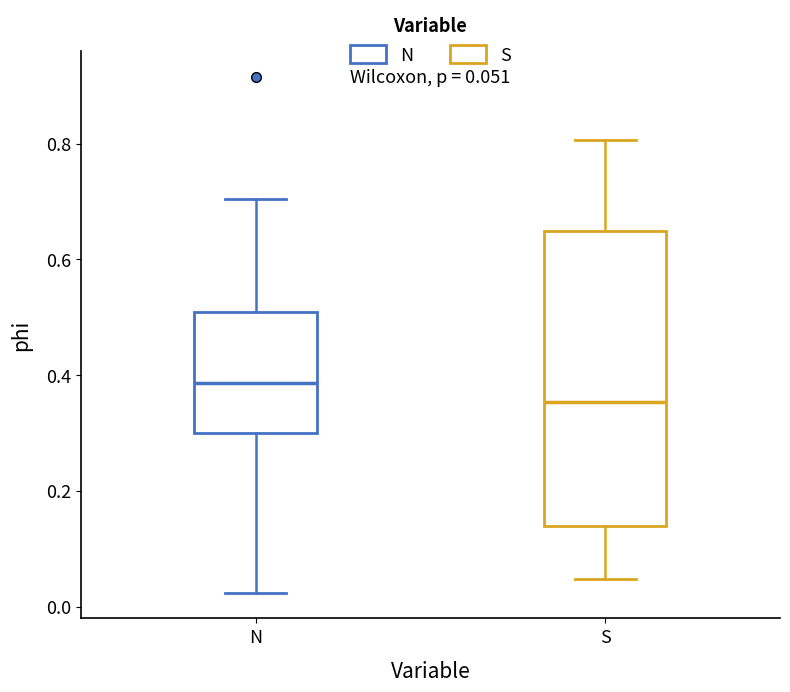

Which box has the lowest median line?

S